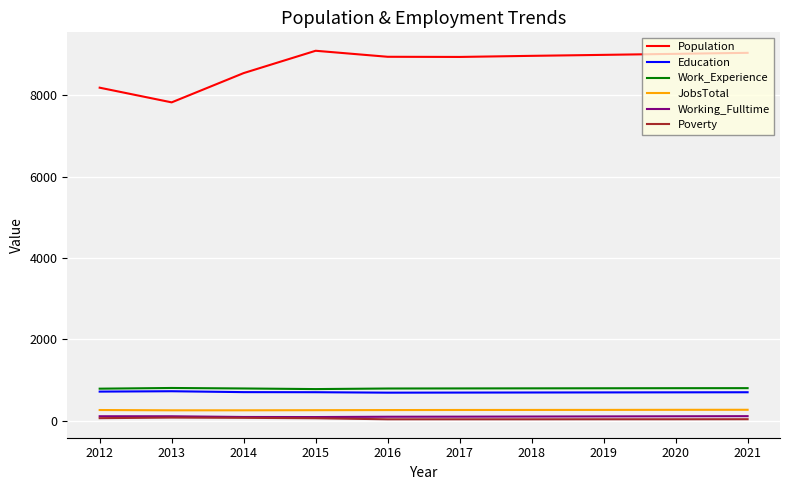

Does the chart display data point markers on the line(s)?

No